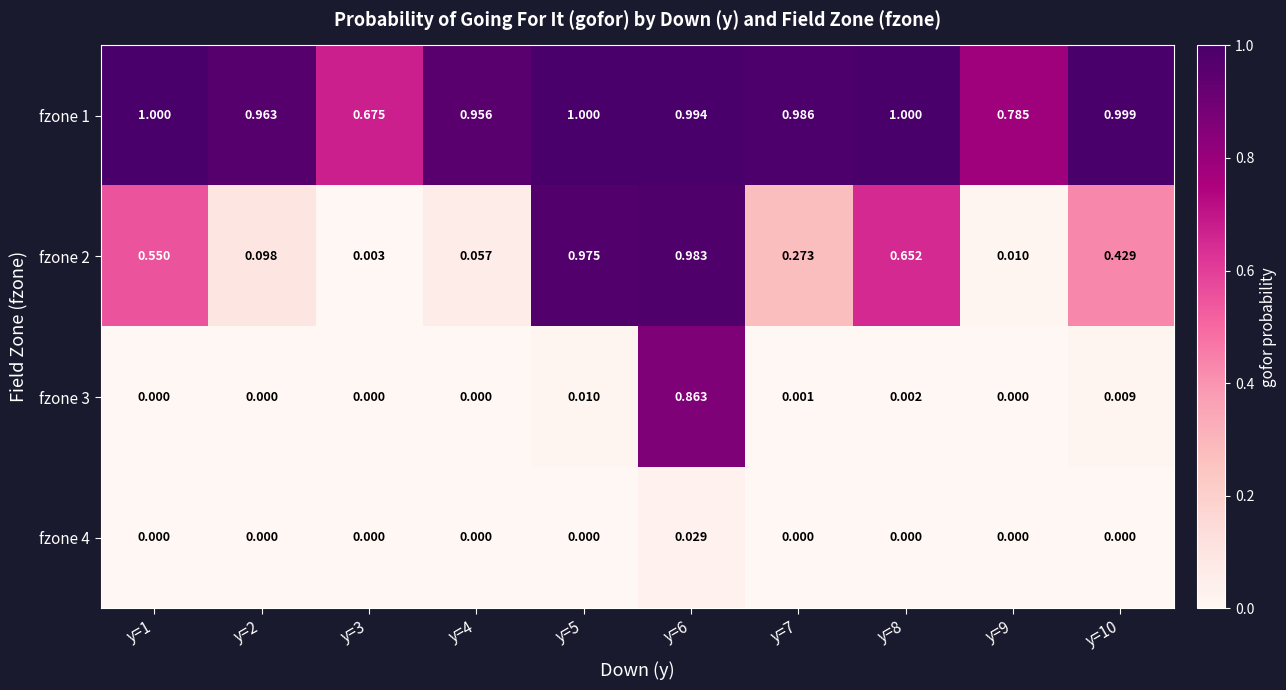

What is the greatest value displayed?

1.0